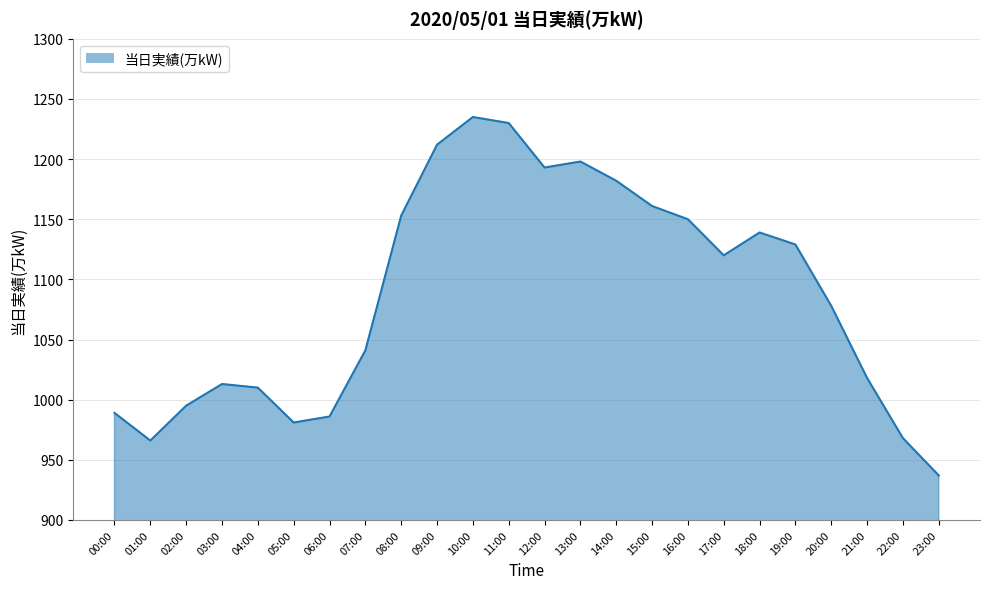

At which category does the chart reach its minimum across all series?

23:00